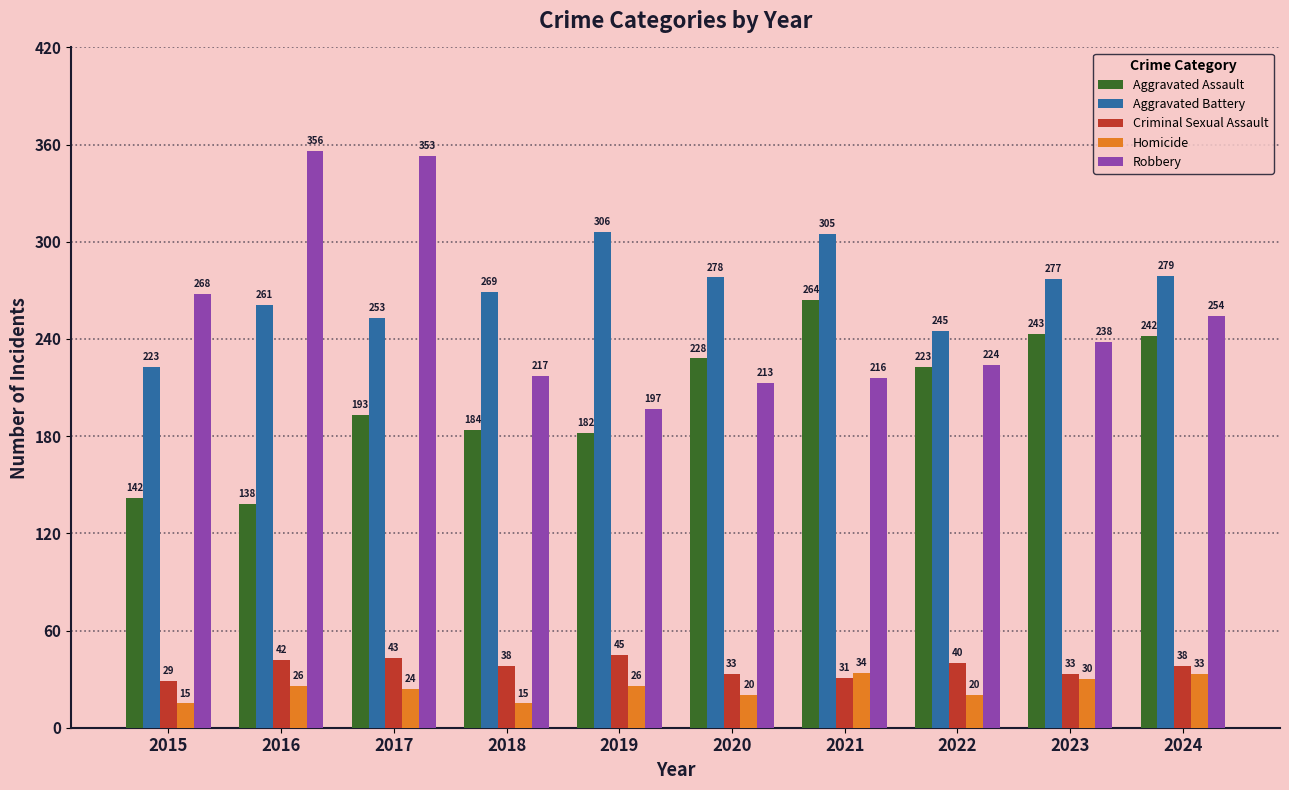

Is it true that Robbery equals 197 at 2019?

True